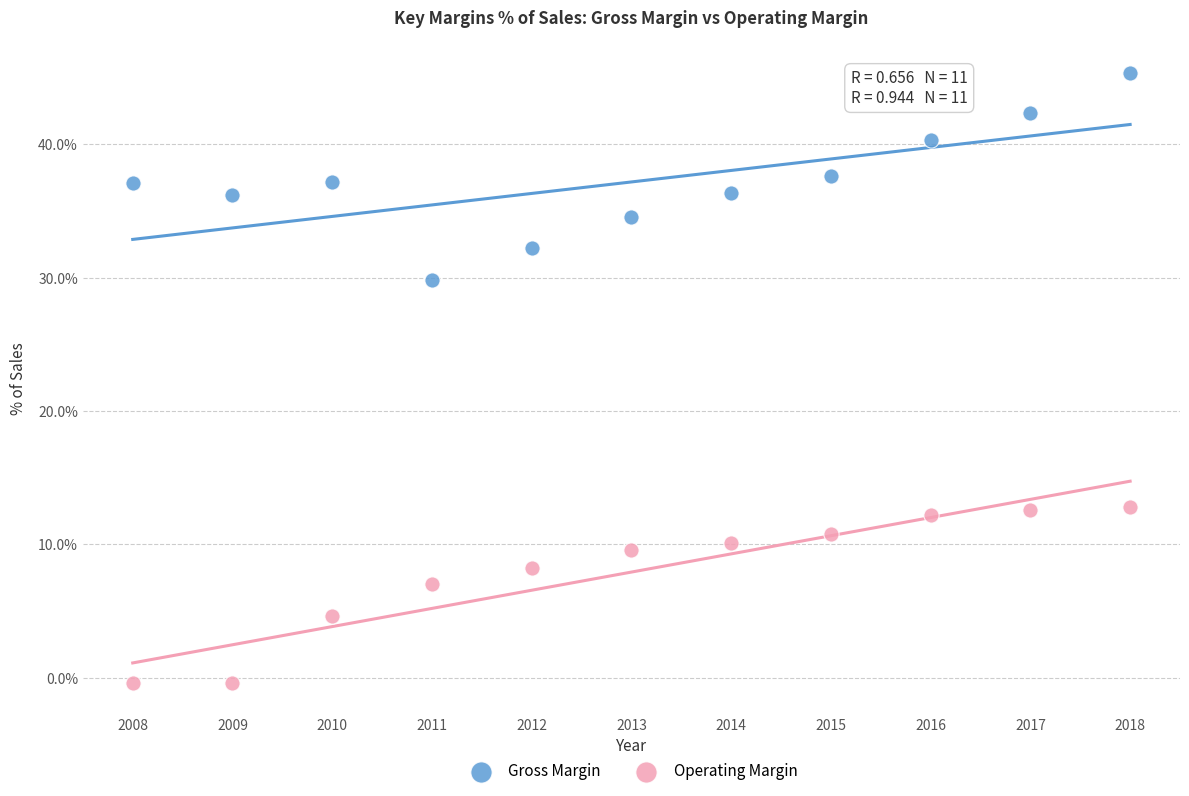

Which series has the widest spread of Y values?

Gross Margin